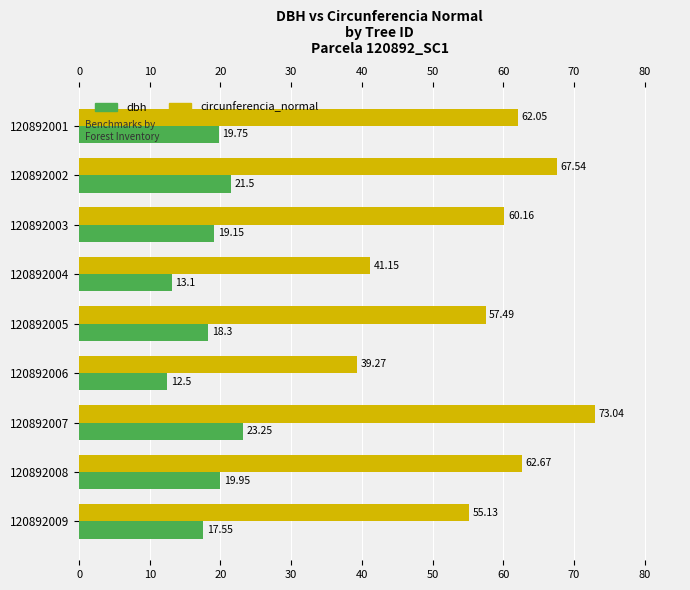

List the series in order of their peak value, lowest first.

dbh, circunferencia_normal